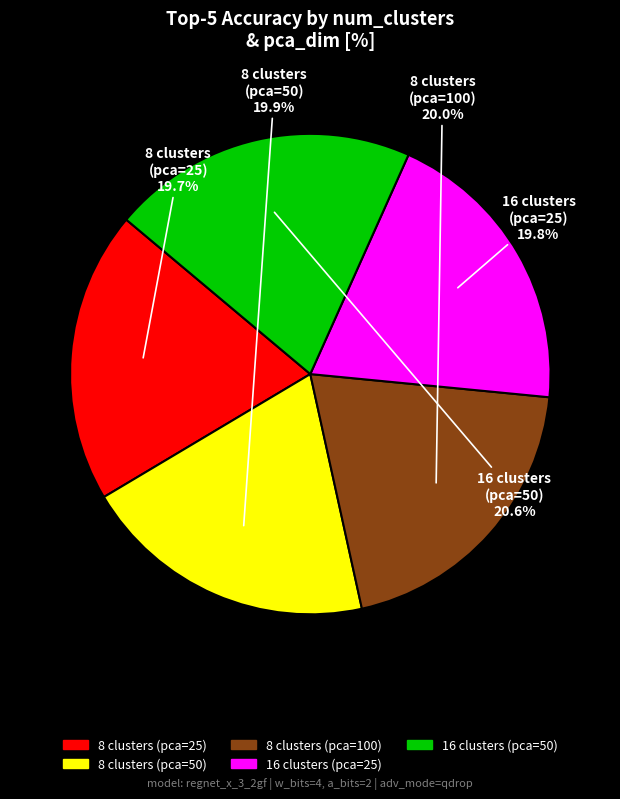

Does 8 clusters (pca=100) account for over 50% of the chart?

No